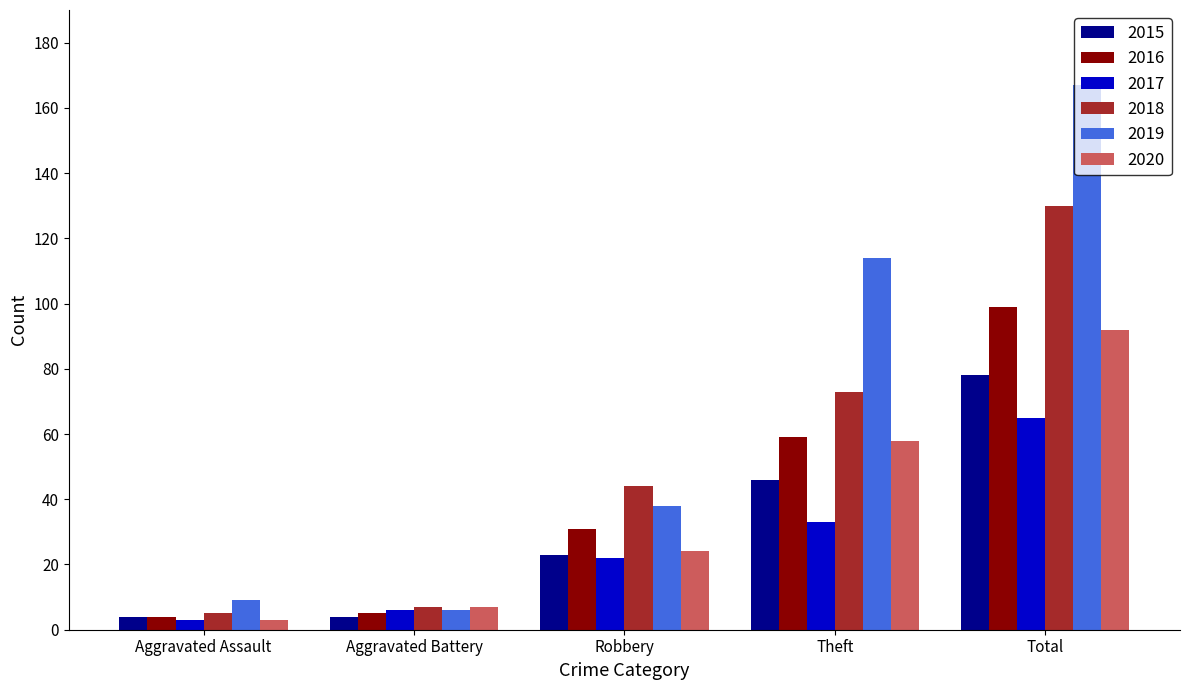

What is the lowest value of the 2015 series?

4